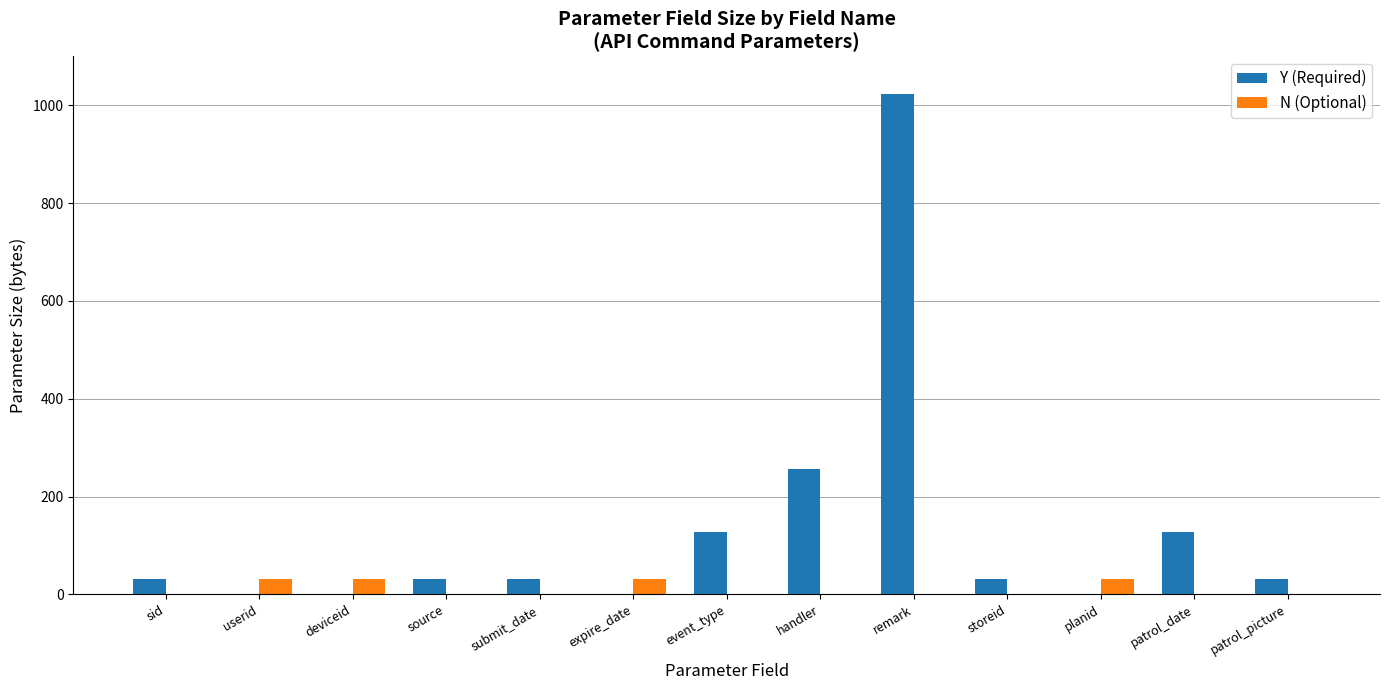

Which series has the widest spread of values?

Y (Required)